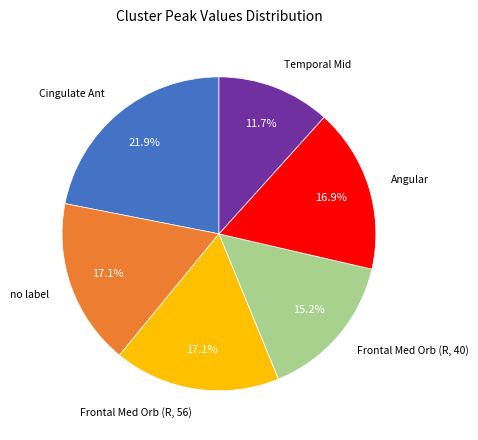

Does any single category account for the majority?

No